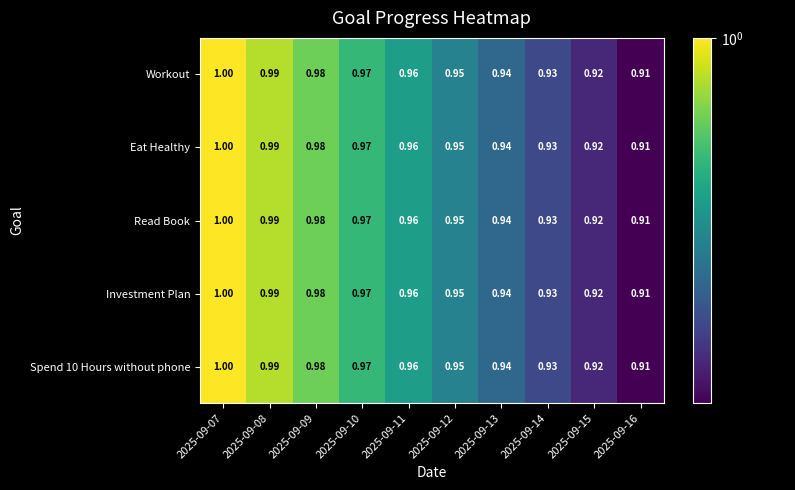

Which category has the lowest value across all series?

2025-09-16